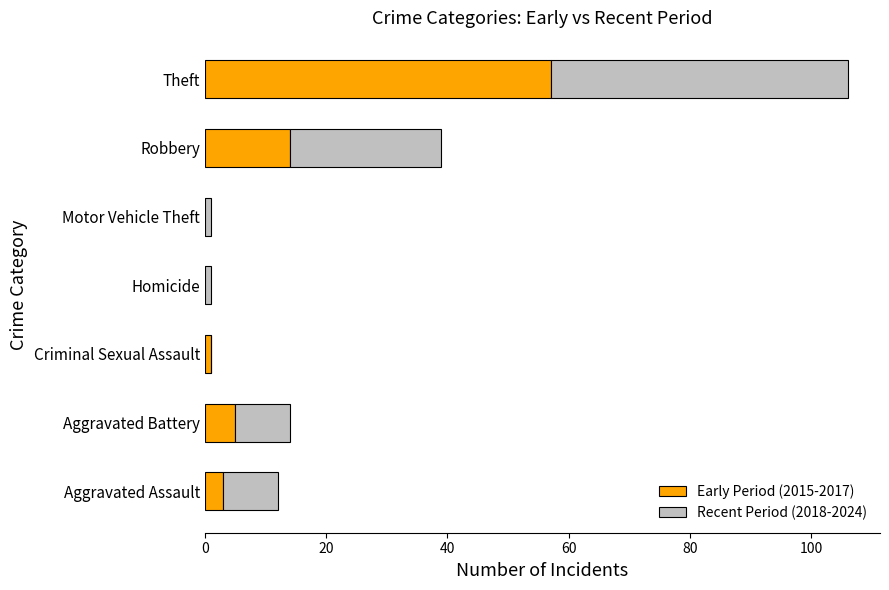

What is the average value of the Early Period (2015-2017) series?

11